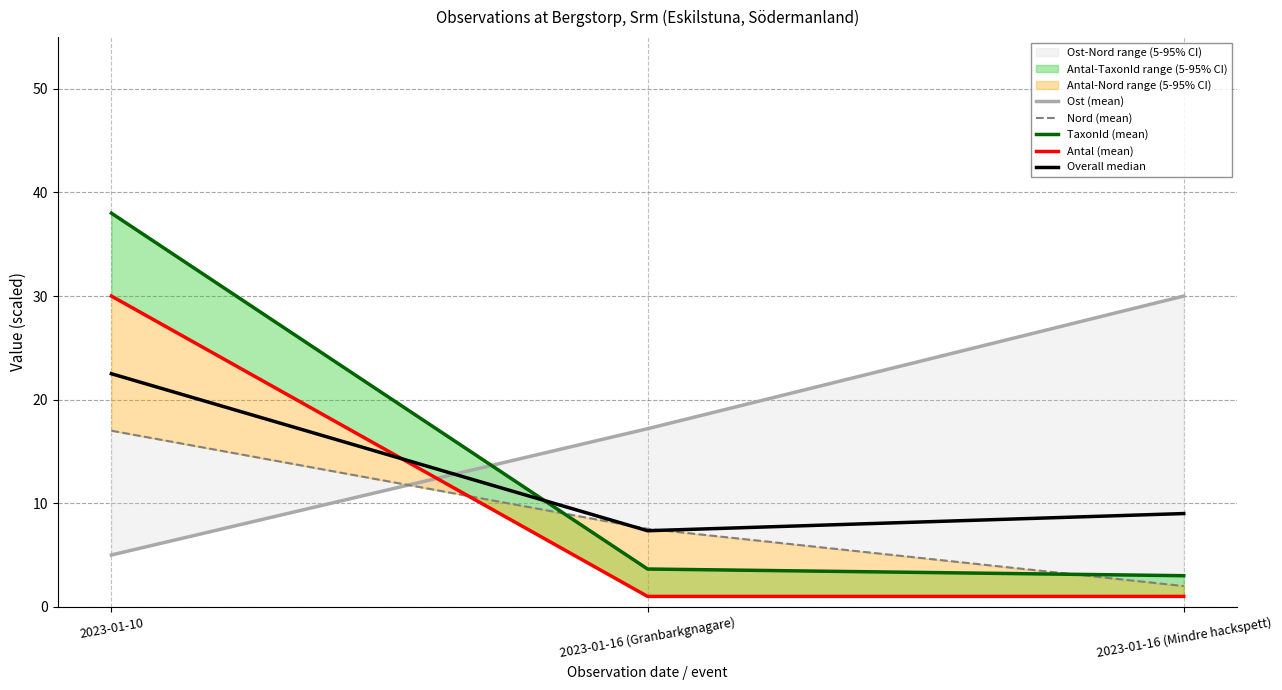

What is the spread (max minus min) of values at 2023-01-16 (Mindre hackspett)?

29.0